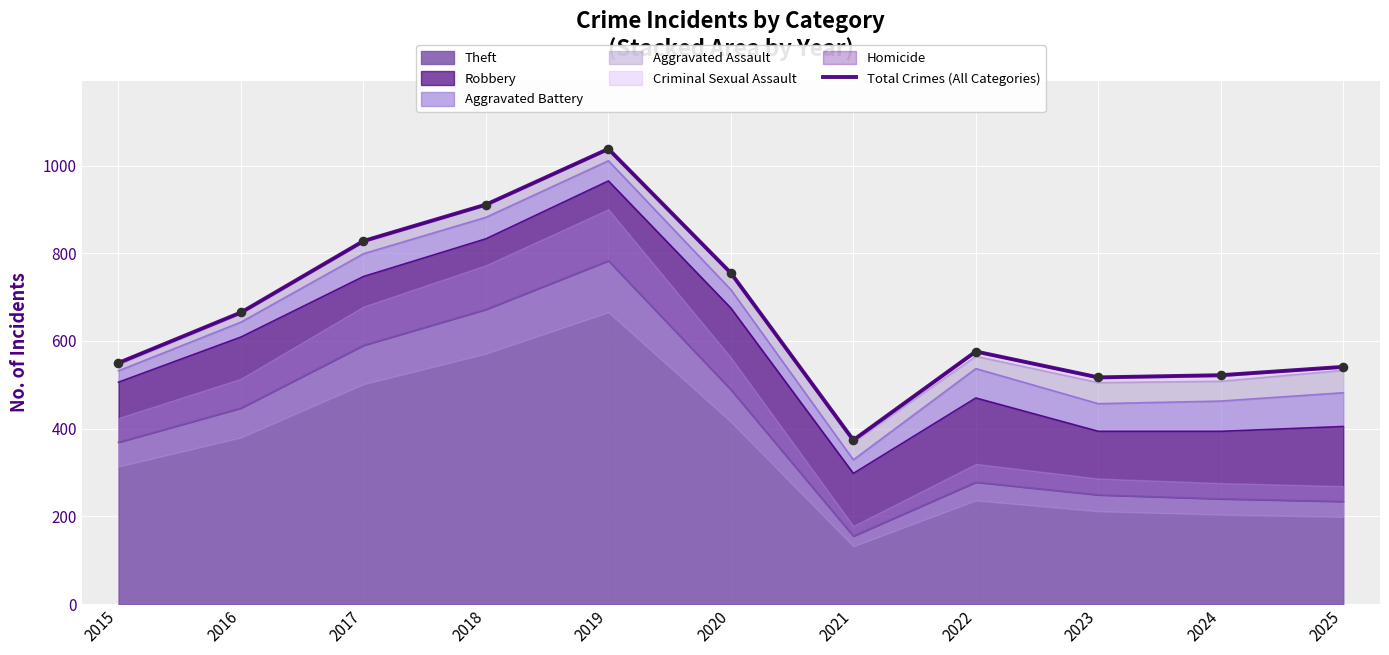

What is the change in value from 2021 to 2022?

+202